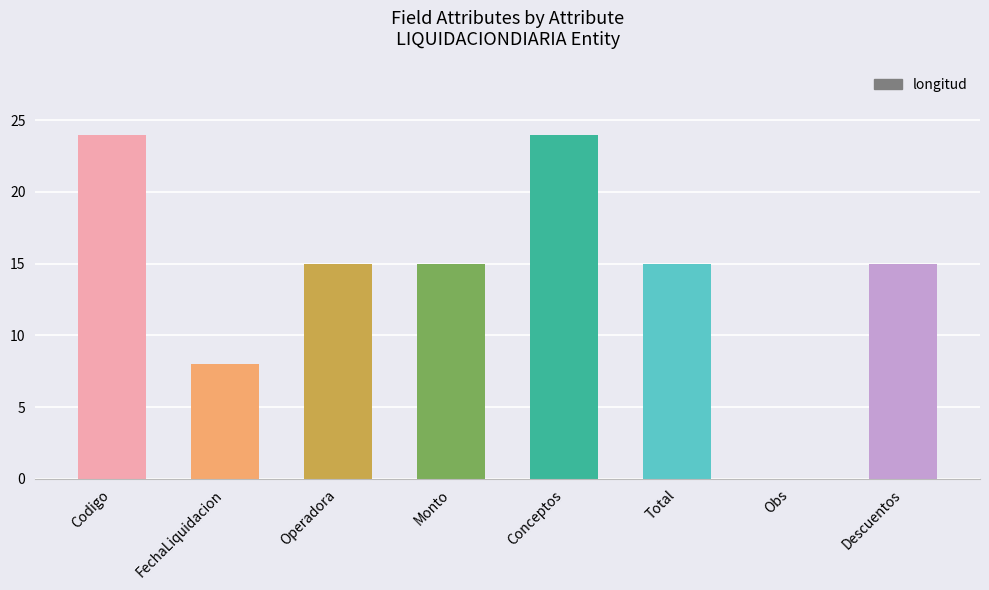

What is the ratio of the value at FechaLiquidacion to the value at Total?

0.5